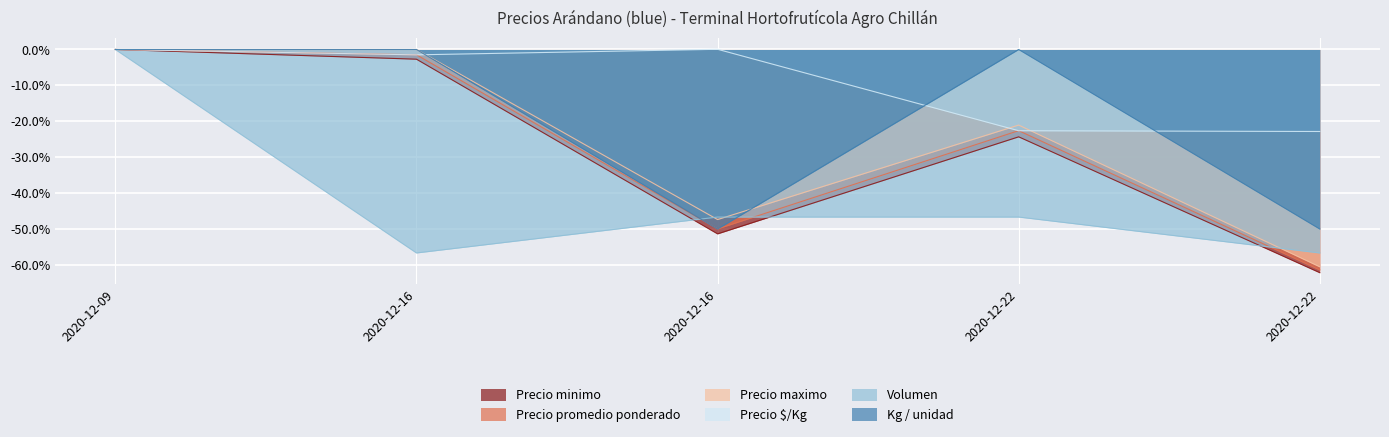

Which series changed the most between 2020-12-16 and 2020-12-22?

Precio minimo